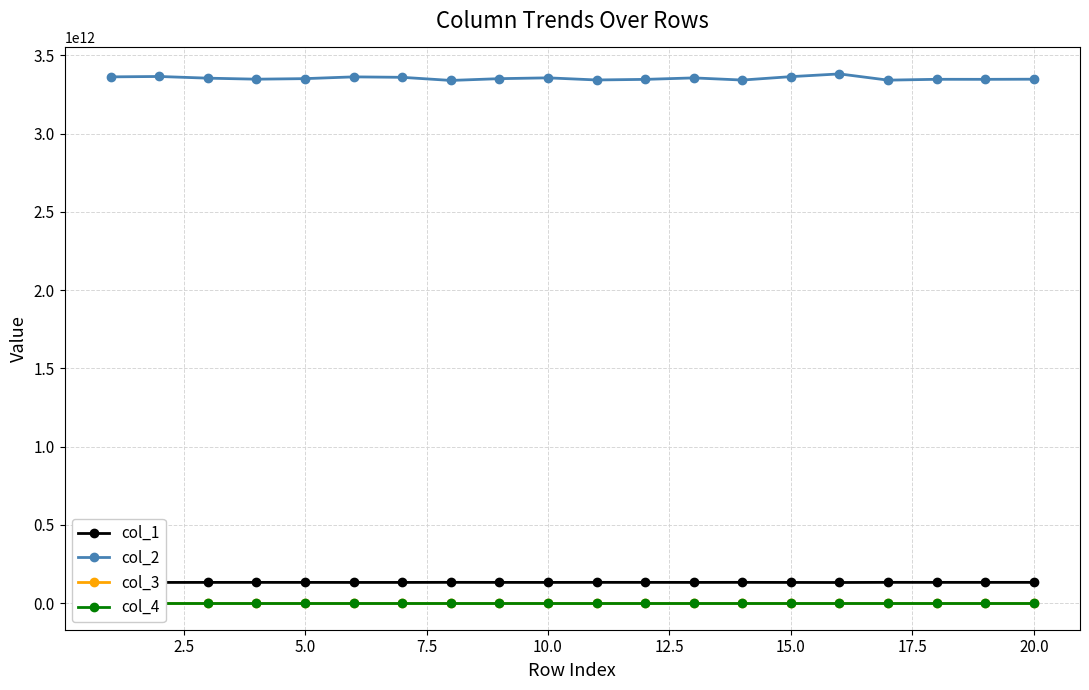

What are all the series names shown in the legend?

col_1, col_2, col_3, col_4